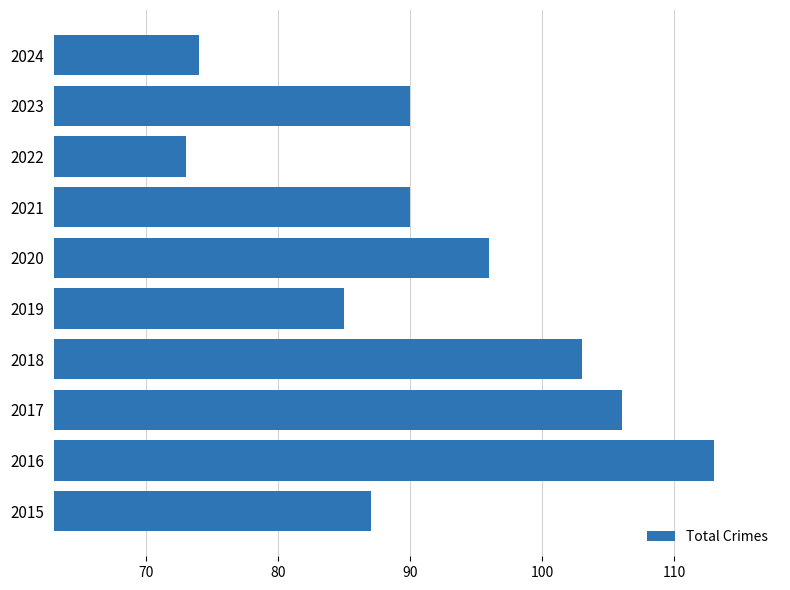

Which has a higher value, 2019 or 2015?

2015